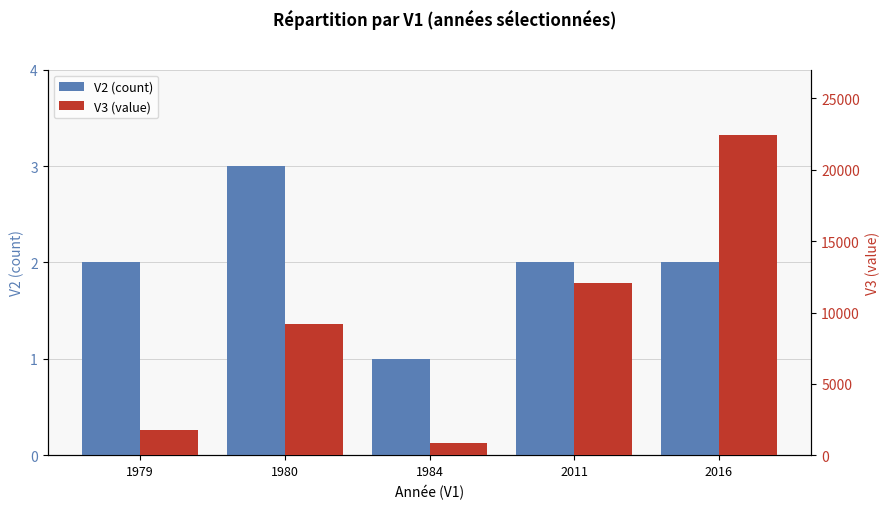

List the series in order of their overall mean, lowest first.

V2 (count), V3 (value)